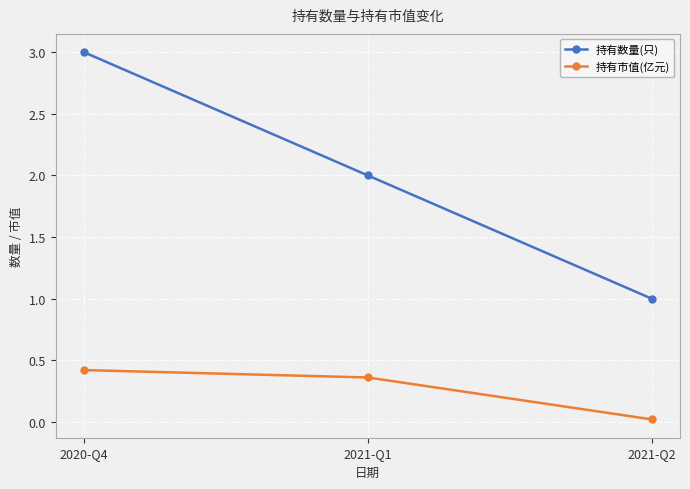

What is the label of the 1st point from the left?

2020-Q4